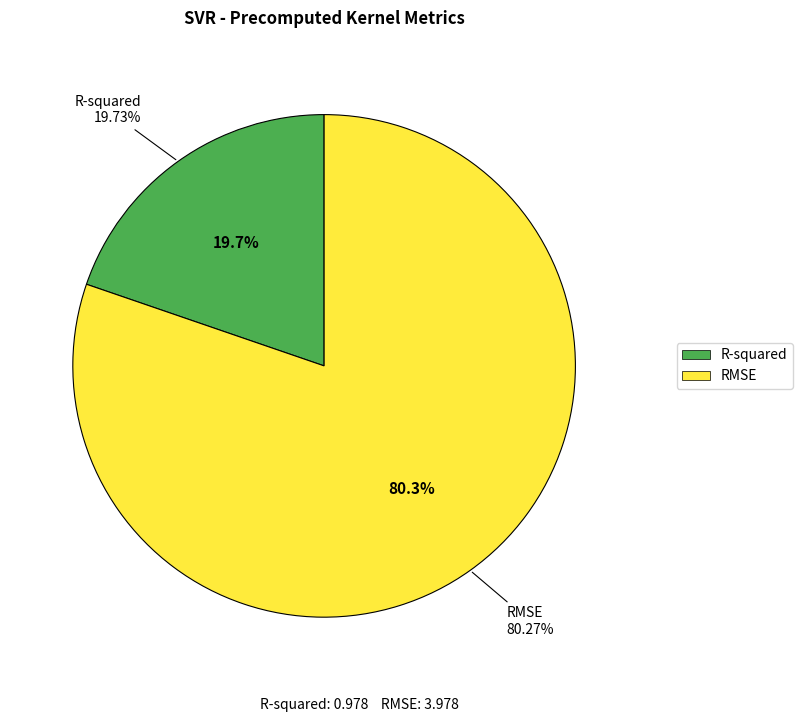

Does RMSE represent more than half of the total?

Yes